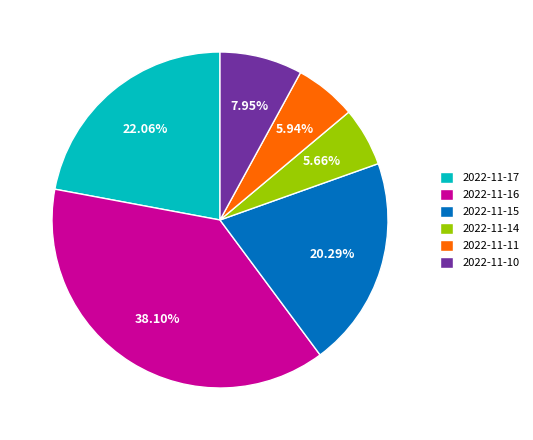

Is 2022-11-17 the majority of the pie?

No